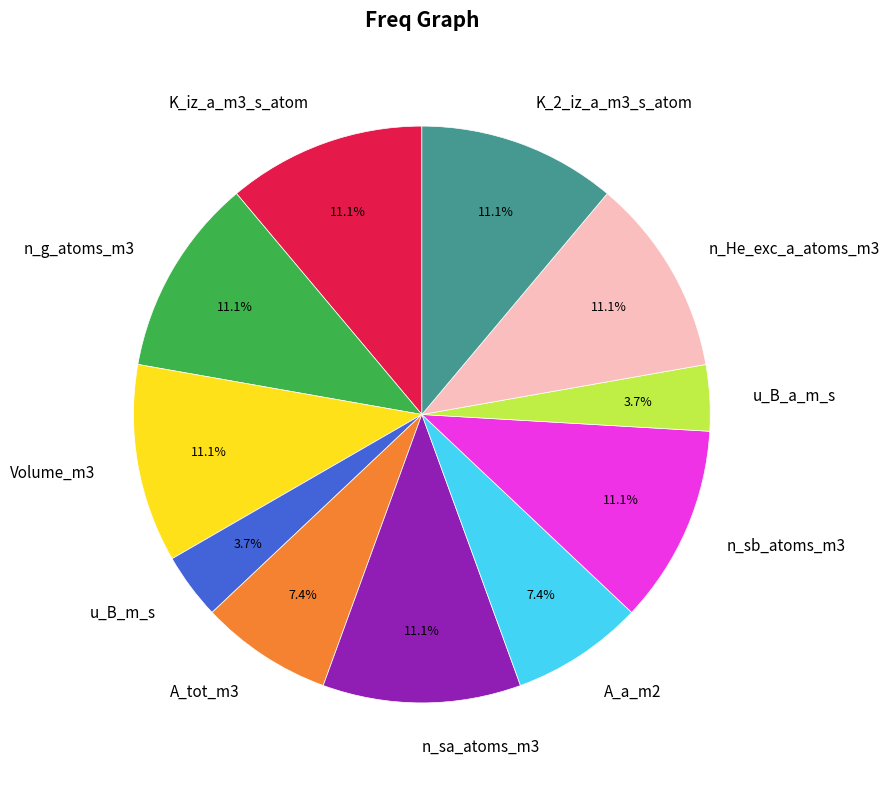

To the nearest percent, what is the average slice percentage?

9%